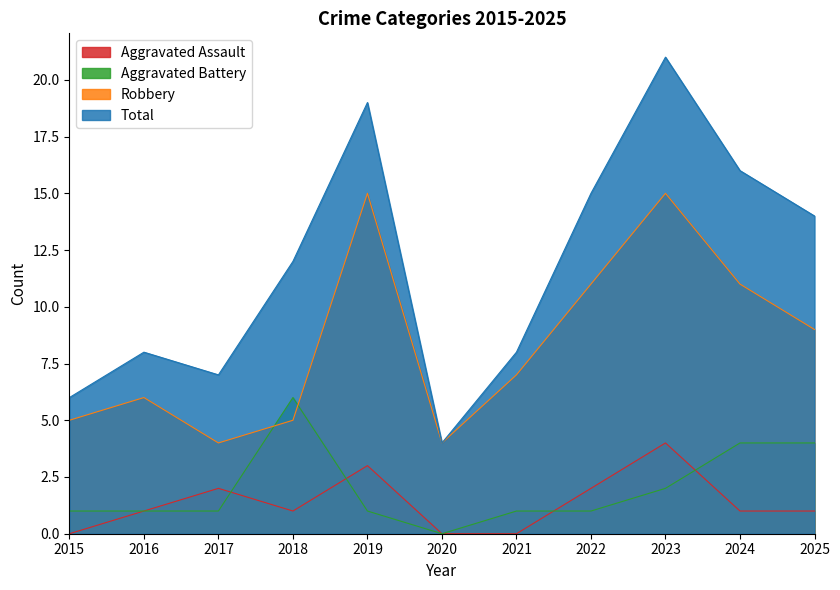

Reading right to left, list all the values displayed in this chart.

Aggravated Assault: 2025=1	2024=1	2023=4	2022=2	2021=0	2020=0	2019=3	2018=1	2017=2	2016=1	2015=0
Aggravated Battery: 2025=4	2024=4	2023=2	2022=1	2021=1	2020=0	2019=1	2018=6	2017=1	2016=1	2015=1
Robbery: 2025=9	2024=11	2023=15	2022=11	2021=7	2020=4	2019=15	2018=5	2017=4	2016=6	2015=5
Total: 2025=14	2024=16	2023=21	2022=15	2021=8	2020=4	2019=19	2018=12	2017=7	2016=8	2015=6